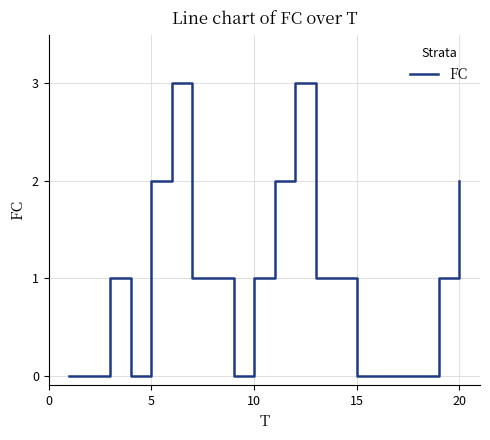

True or false: there are more than 2 points higher than both neighbors.

True